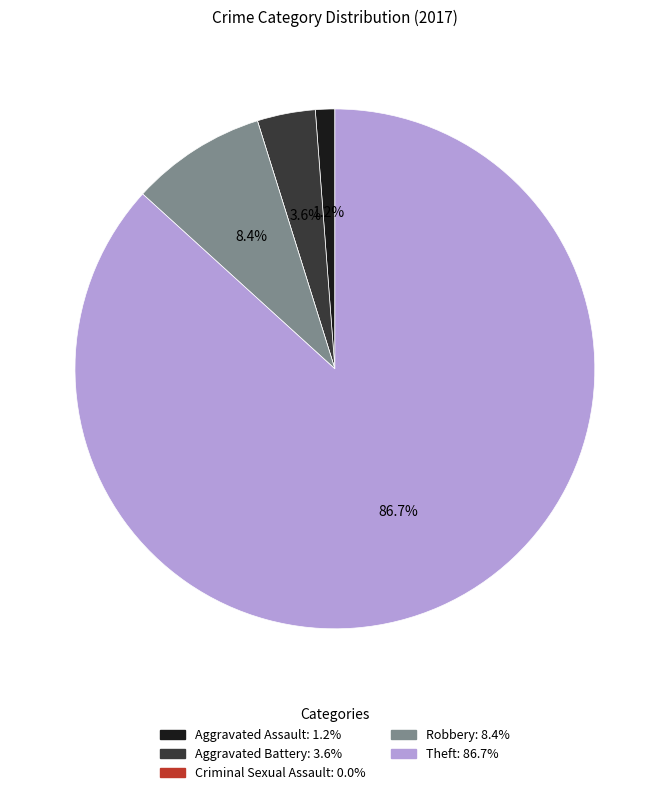

Does any single category account for the majority?

Yes